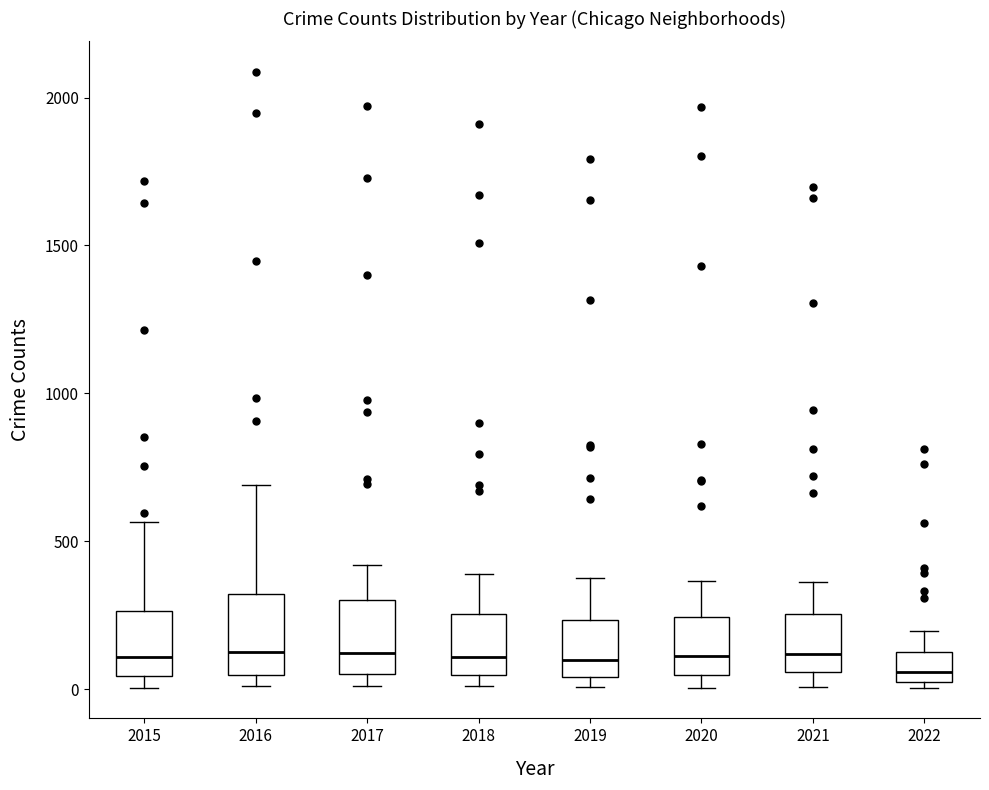

Reading left to right, read every box against the y-axis: the position of its median line, the range the box covers, and the ends of its whiskers. The values are not printed on the chart, so give them approximately, as read against the axis.

2015: median 100, box 50 to 250, whiskers 0 to 550
2016: median 150, box 50 to 300, whiskers 0 to 700
2017: median 100, box 50 to 300, whiskers 0 to 400
2018: median 100, box 50 to 250, whiskers 0 to 400
2019: median 100, box 50 to 250, whiskers 0 to 400
2020: median 100, box 50 to 250, whiskers 0 to 350
2021: median 100, box 50 to 250, whiskers 0 to 350
2022: median 50, box 0 to 100, whiskers 0 (just below the box's lower edge) to 200